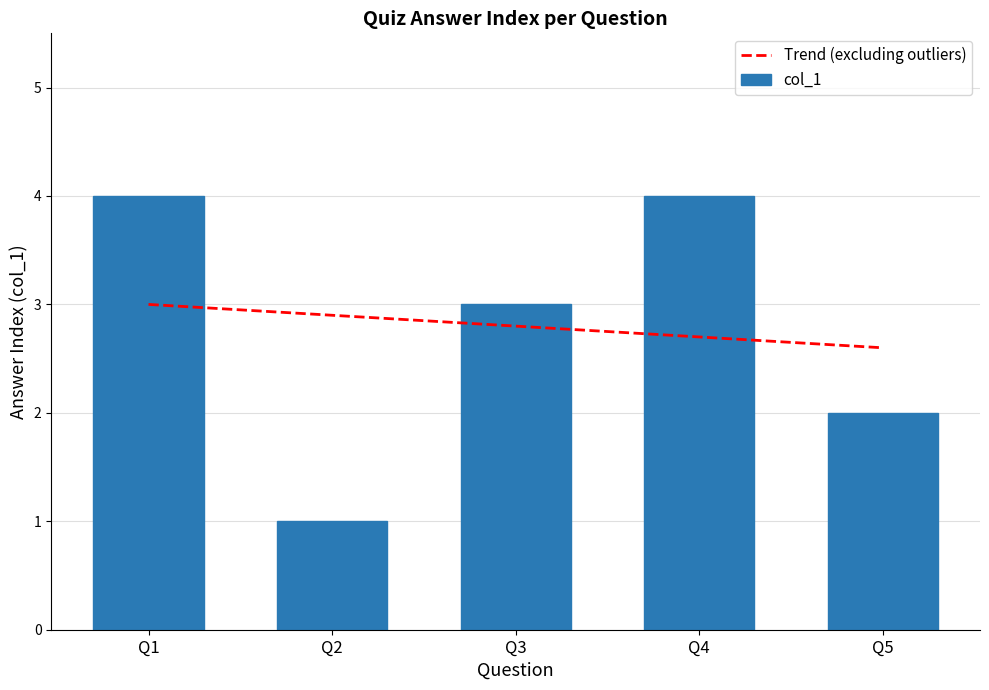

How many bars are there in total?

5